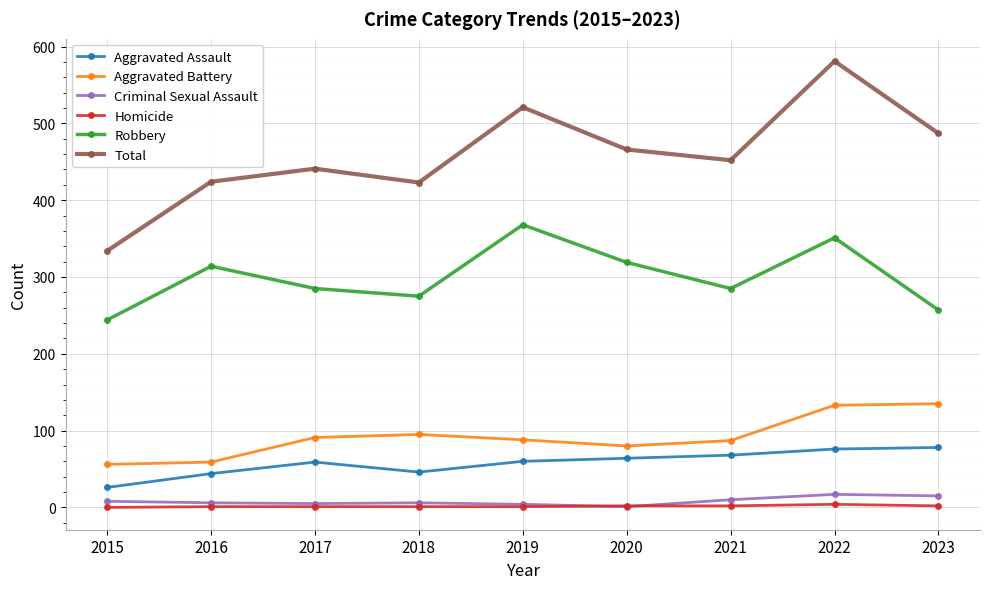

What is the difference between the highest and lowest values at 2020?

465